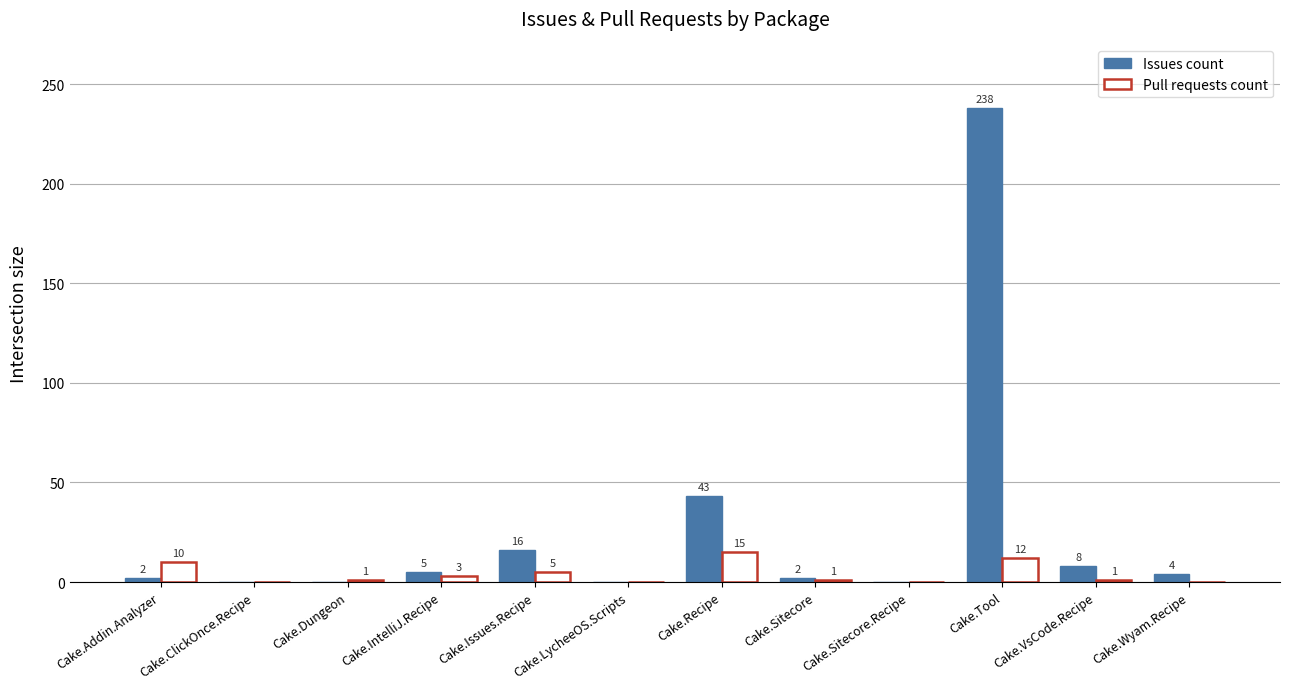

Which category has the highest value in the Issues count series?

Cake.Tool